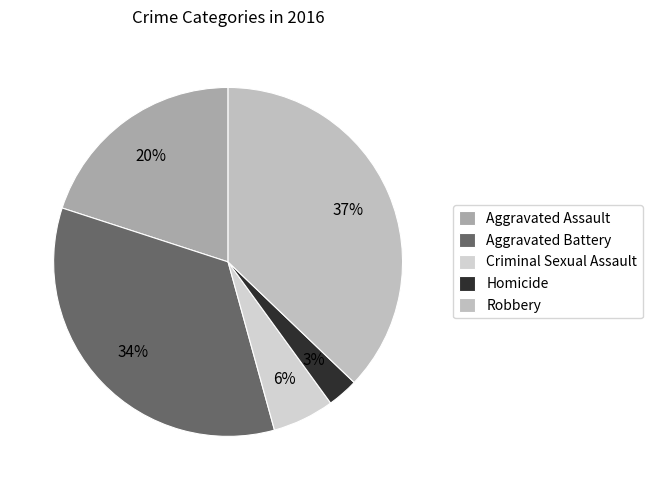

How many segments does this pie chart have?

5